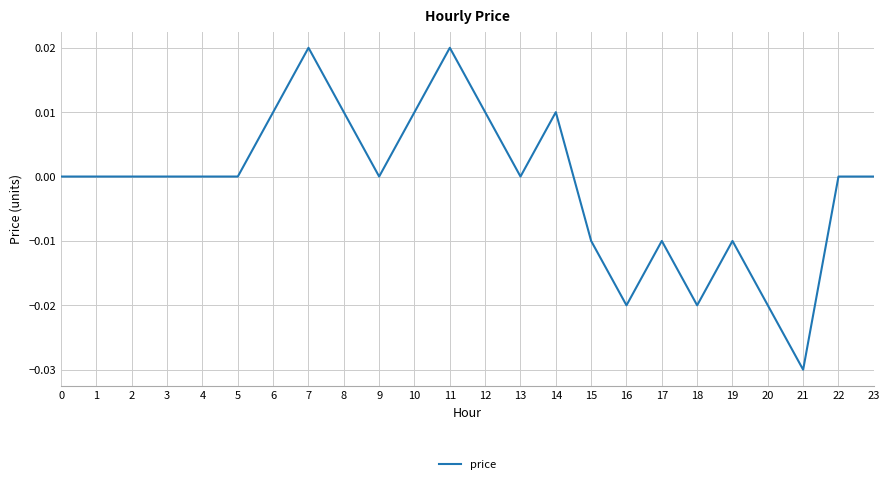

Is it true that the value at 17 is -0.0?

True